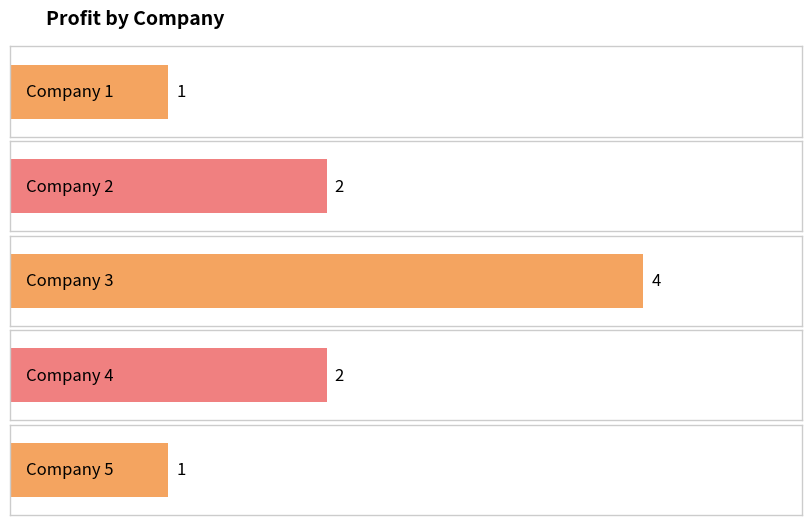

Is it true that the value at Company 2 is 2?

True